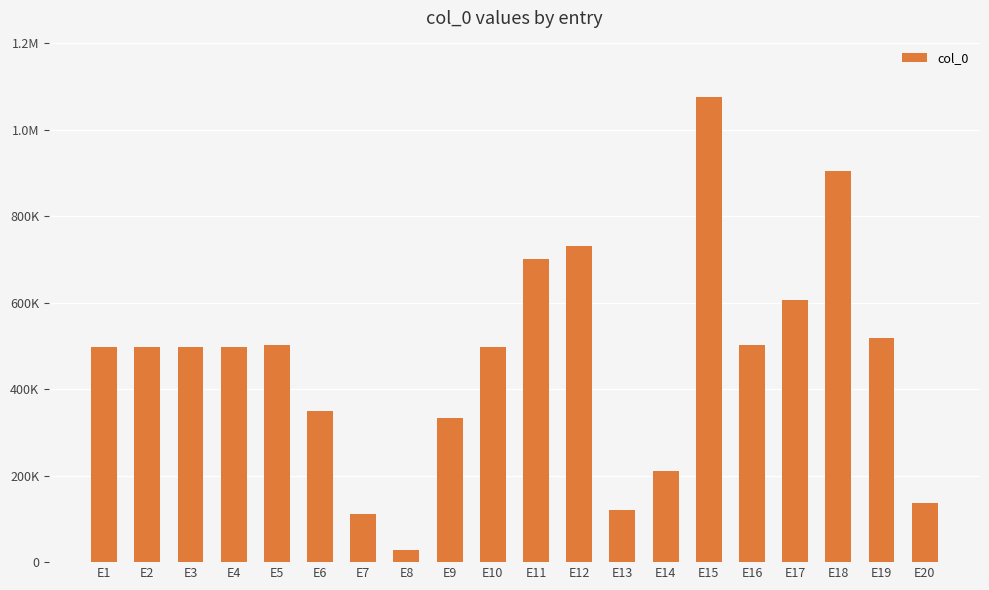

Does the chart contain any negative values?

No